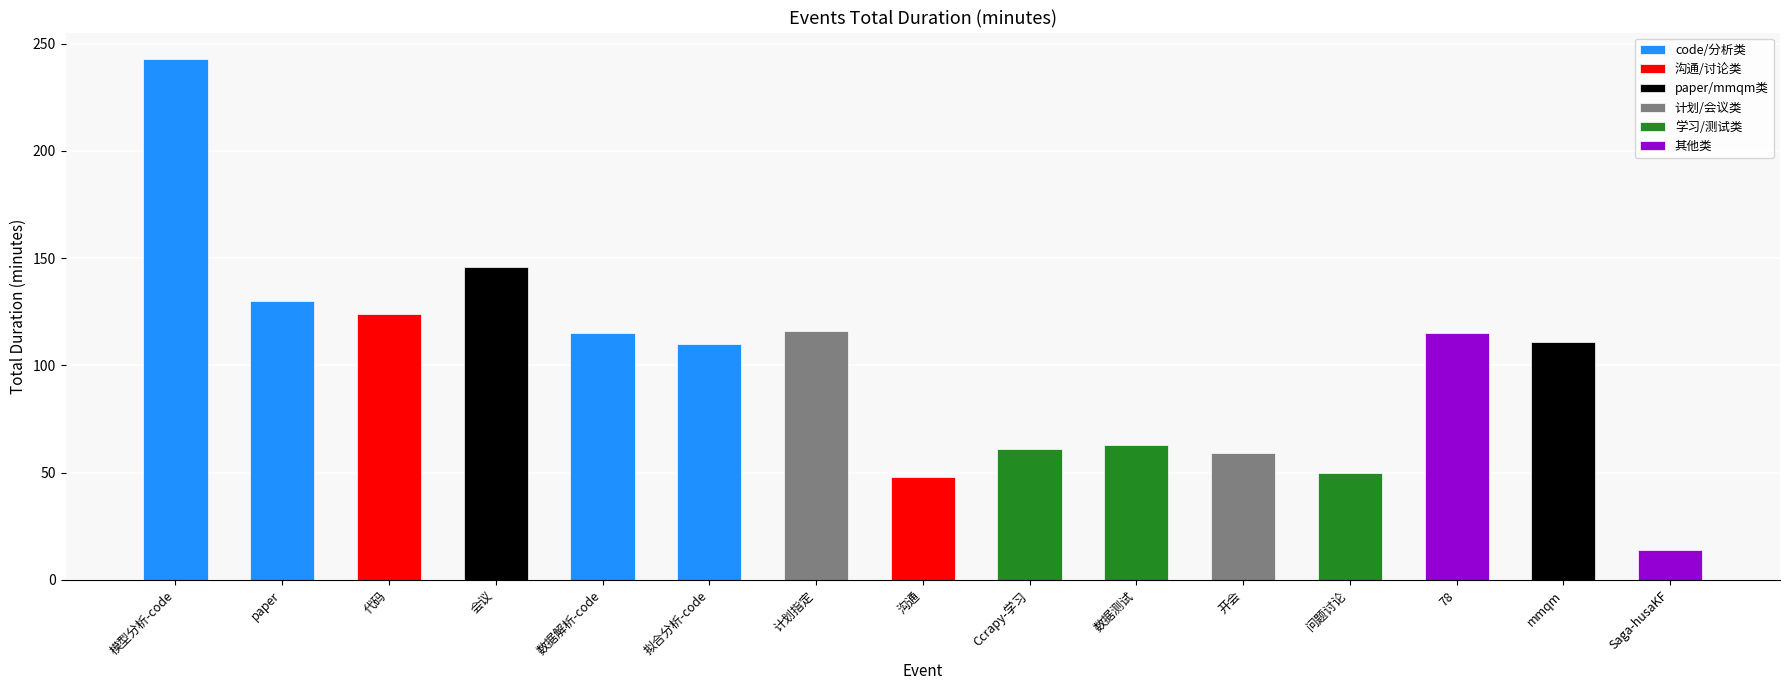

What is the difference between the values at mmqm and paper?

19